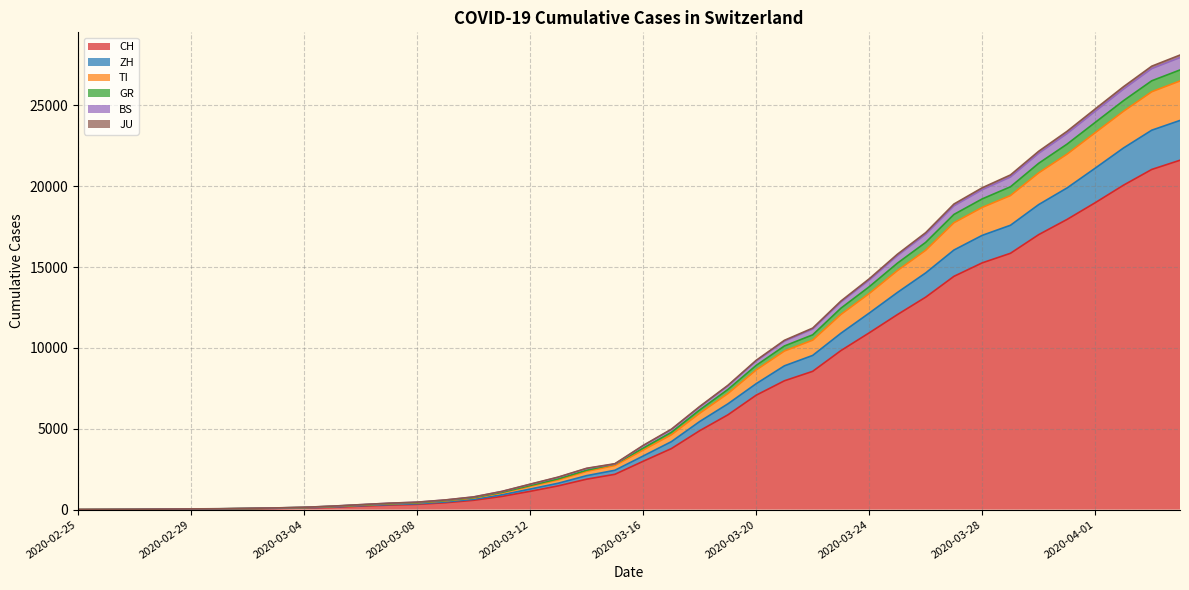

Count the number of categories in the chart.

40